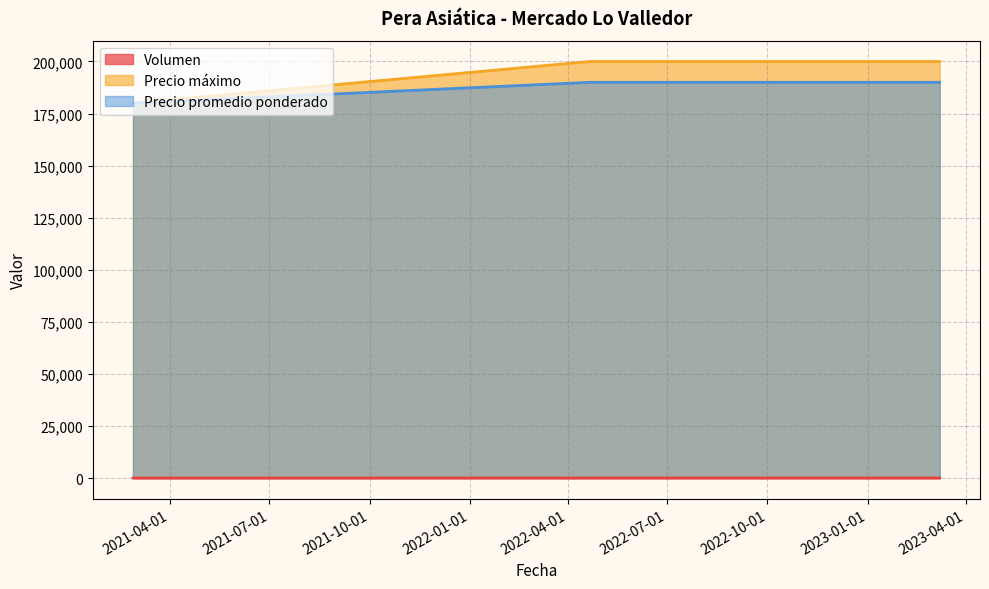

What is the maximum value for Volumen?

14